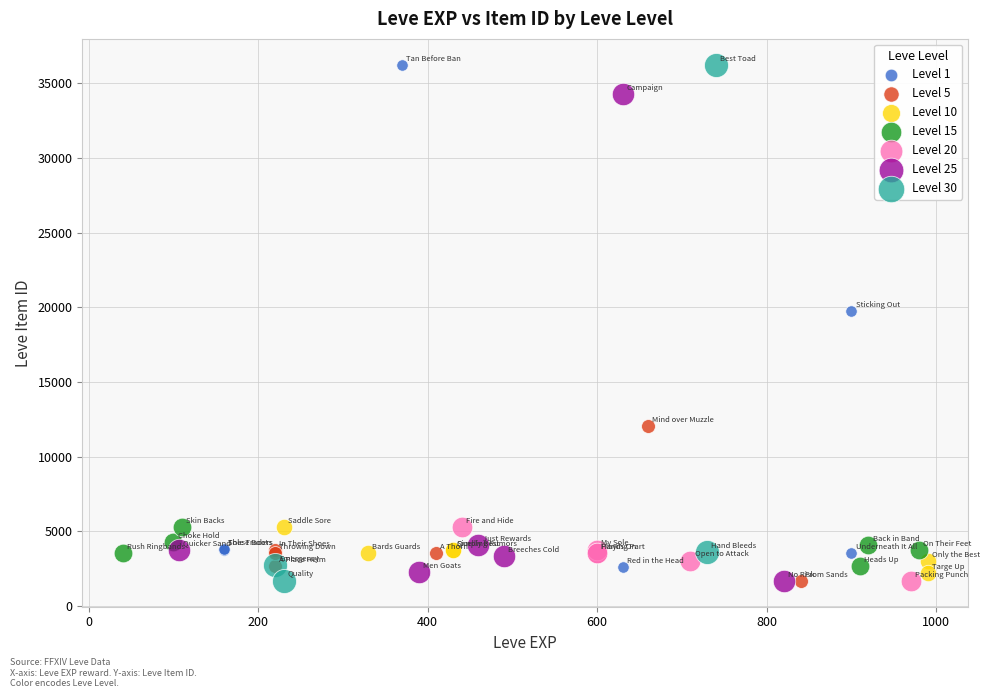

What are all the series names shown in the legend?

Level 1, Level 5, Level 10, Level 15, Level 20, Level 25, Level 30